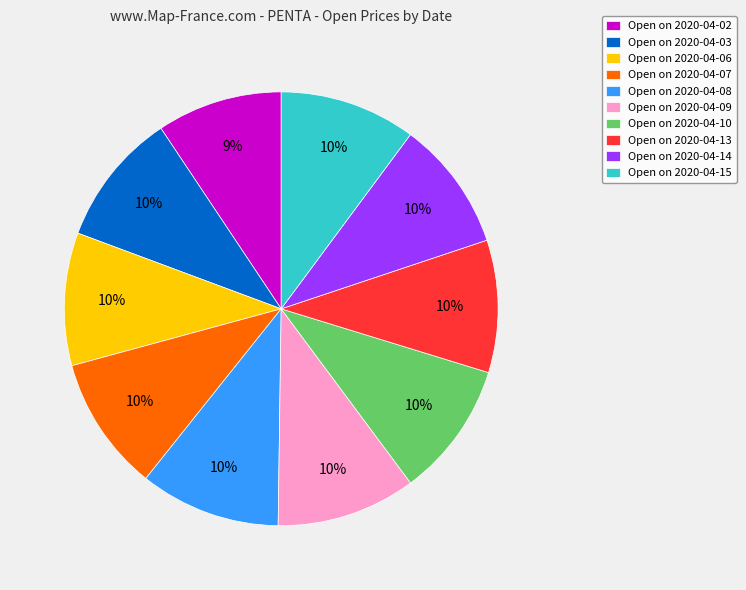

To the nearest percent, what is the combined percentage of Open on 2020-04-02 and Open on 2020-04-10?

19%